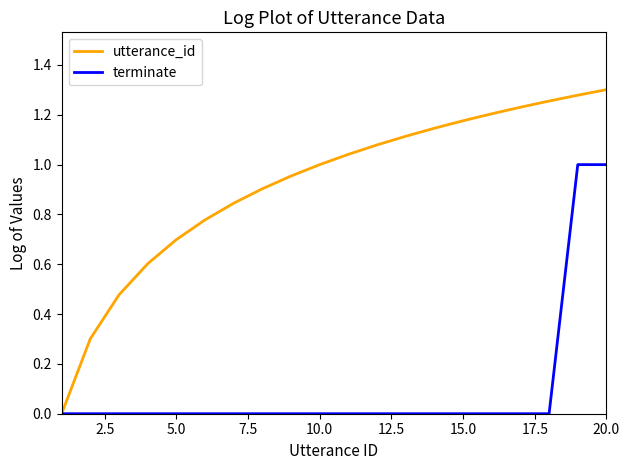

Which series has the widest spread of values?

utterance_id